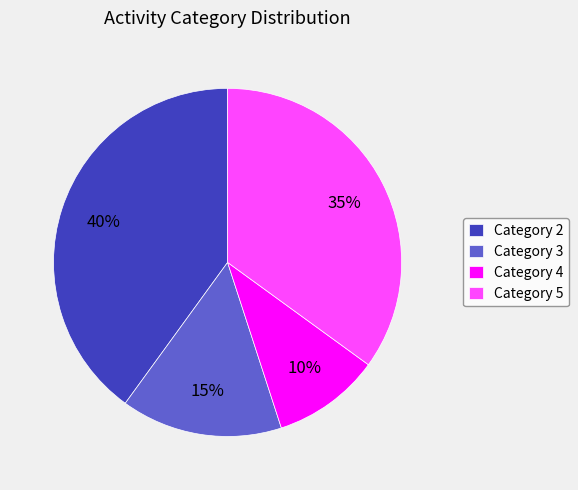

Which category has the smallest portion of the pie?

Category 4